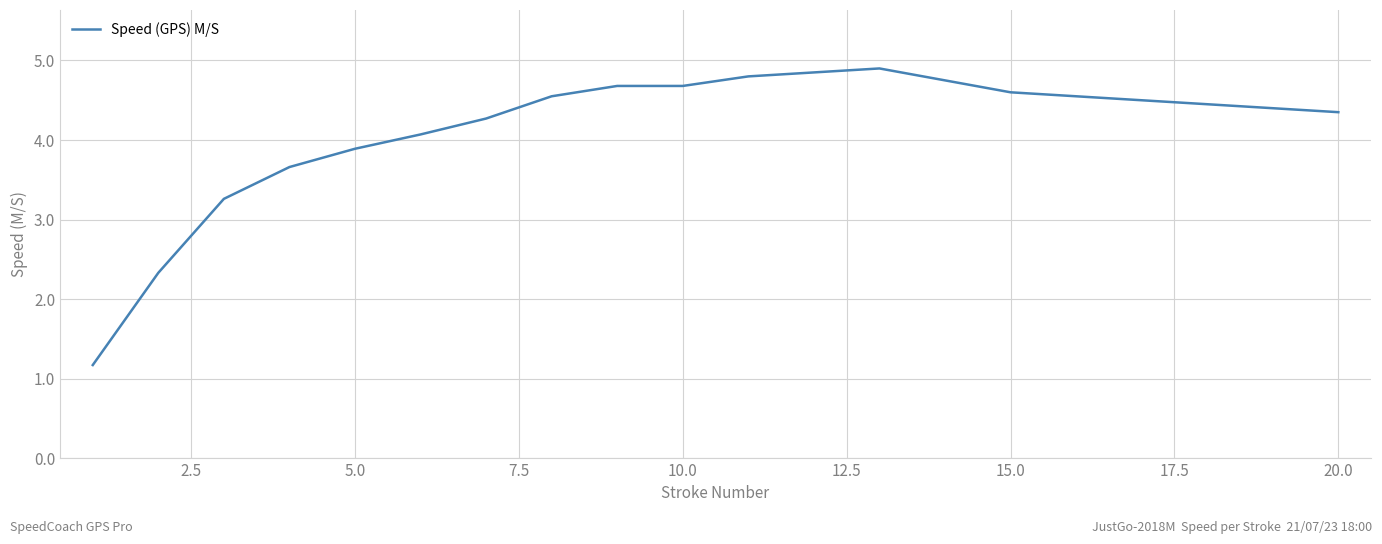

What is the difference between the maximum and minimum values?

3.7